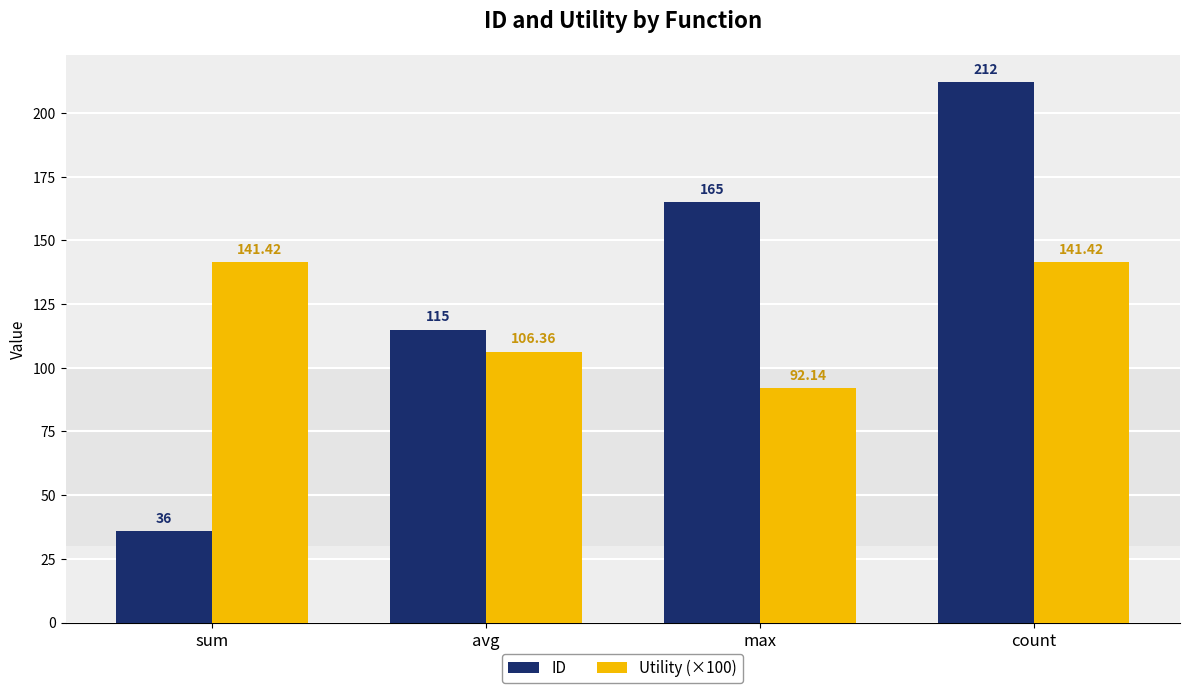

Which series changed the most between avg and max?

ID